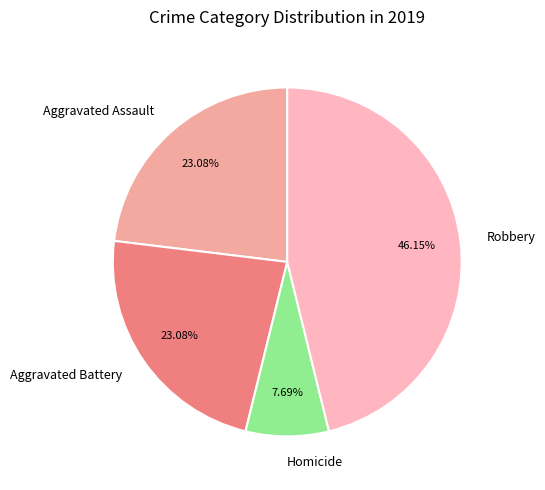

Which category has the smallest portion of the pie?

Homicide